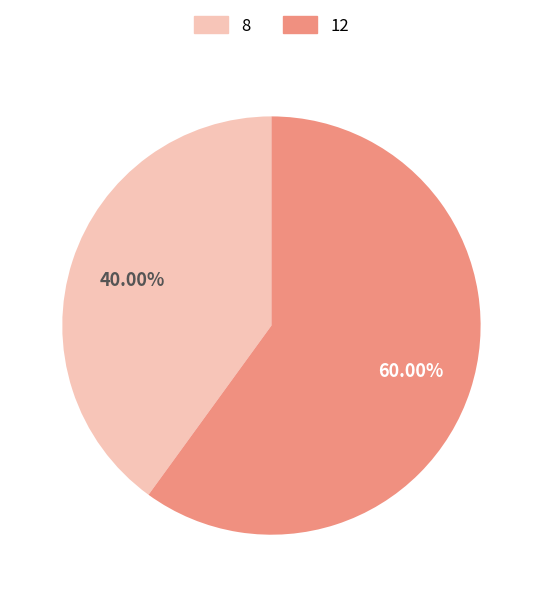

True or false: 12 accounts for 67% of the total.

False